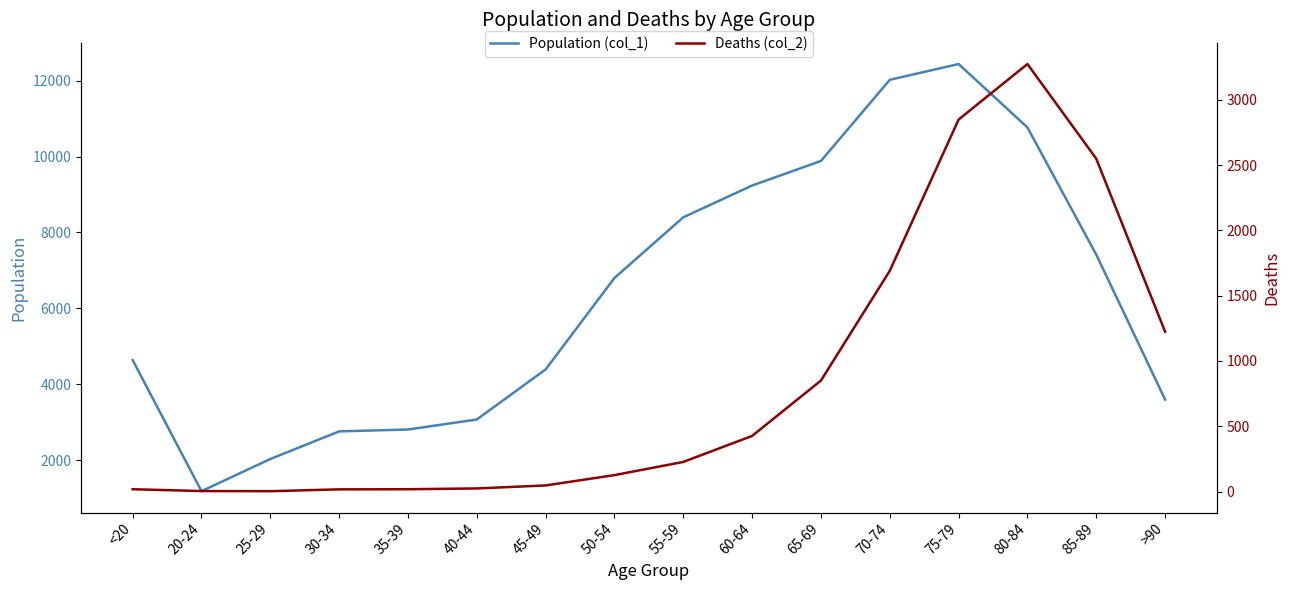

What is the label of the 8th point from the left?

50-54